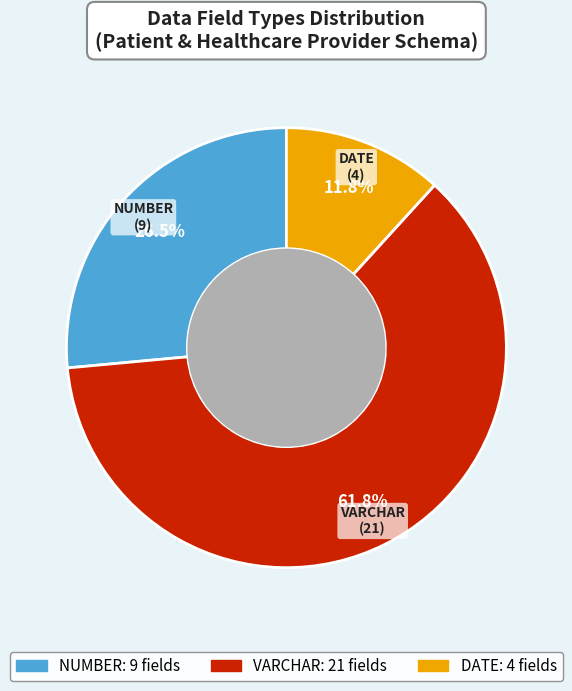

Between VARCHAR and NUMBER, which is larger?

VARCHAR